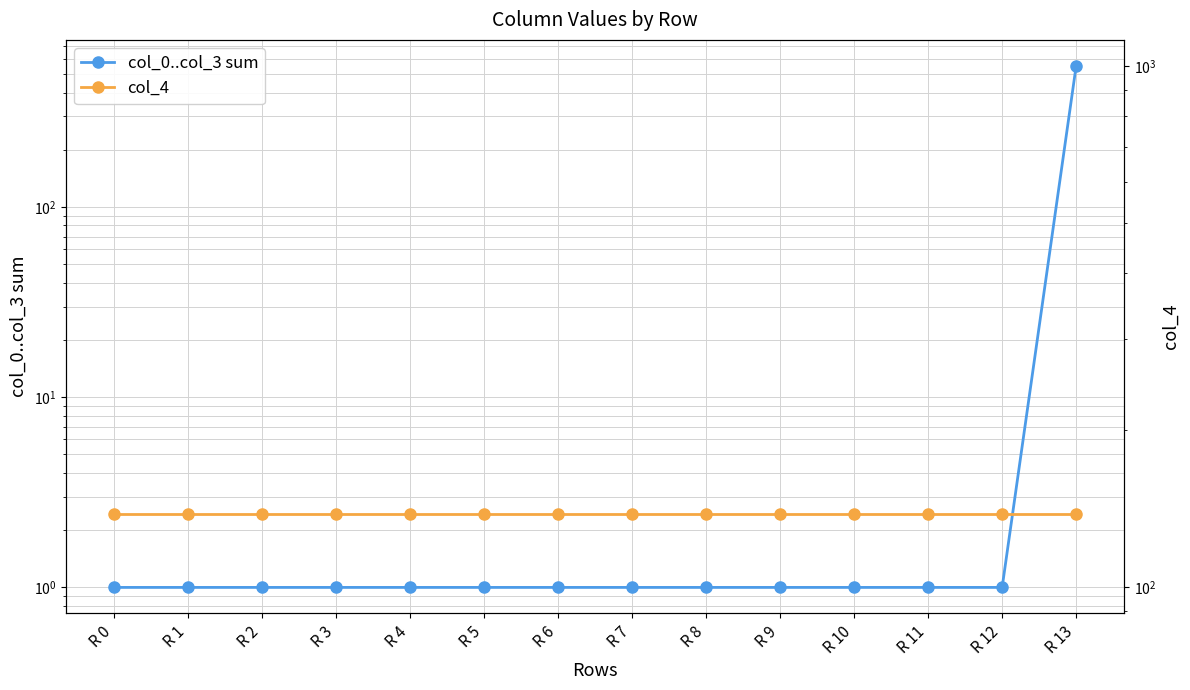

Reading left to right, what are all the values shown in this chart?

col_0..col_3 sum: R 0=1	R 1=1	R 2=1	R 3=1	R 4=1	R 5=1	R 6=1	R 7=1	R 8=1	R 9=1	R 10=1	R 11=1	R 12=1	R 13=552
col_4: R 0=138	R 1=138	R 2=138	R 3=138	R 4=138	R 5=138	R 6=138	R 7=138	R 8=138	R 9=138	R 10=138	R 11=138	R 12=138	R 13=138